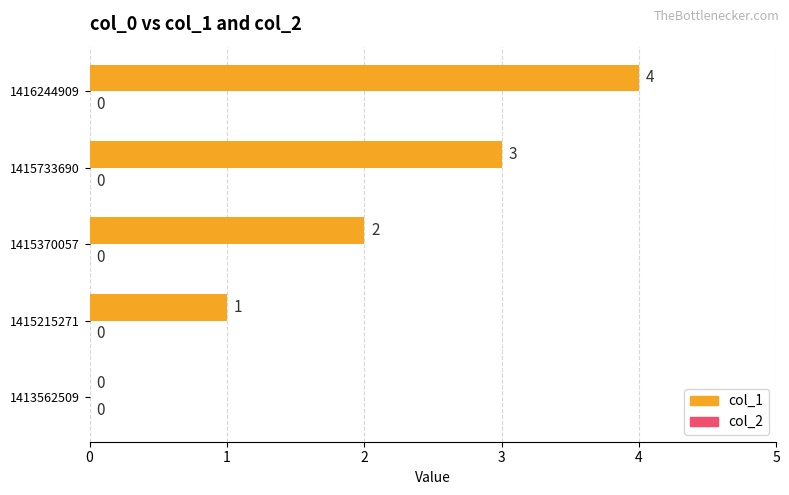

At which label is the value closest to 2?

1415370057